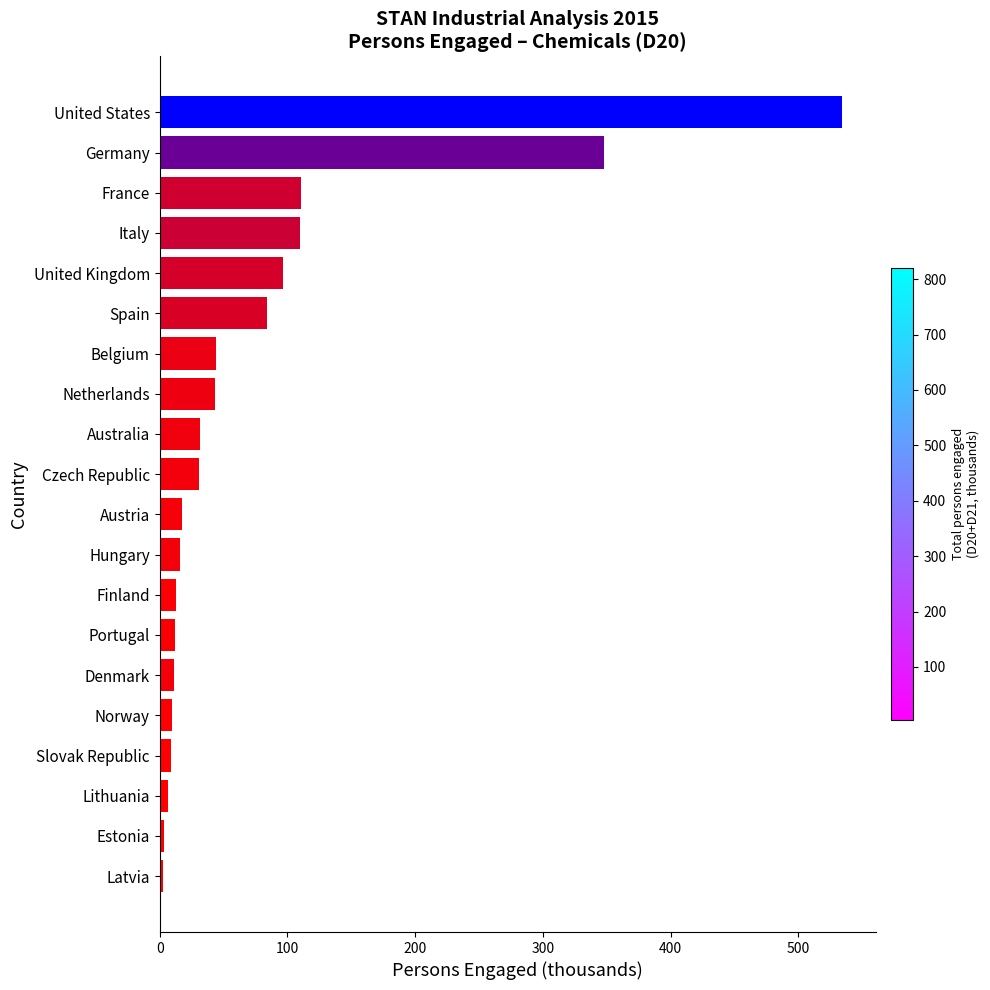

At which label is the value closest to 268?

Germany